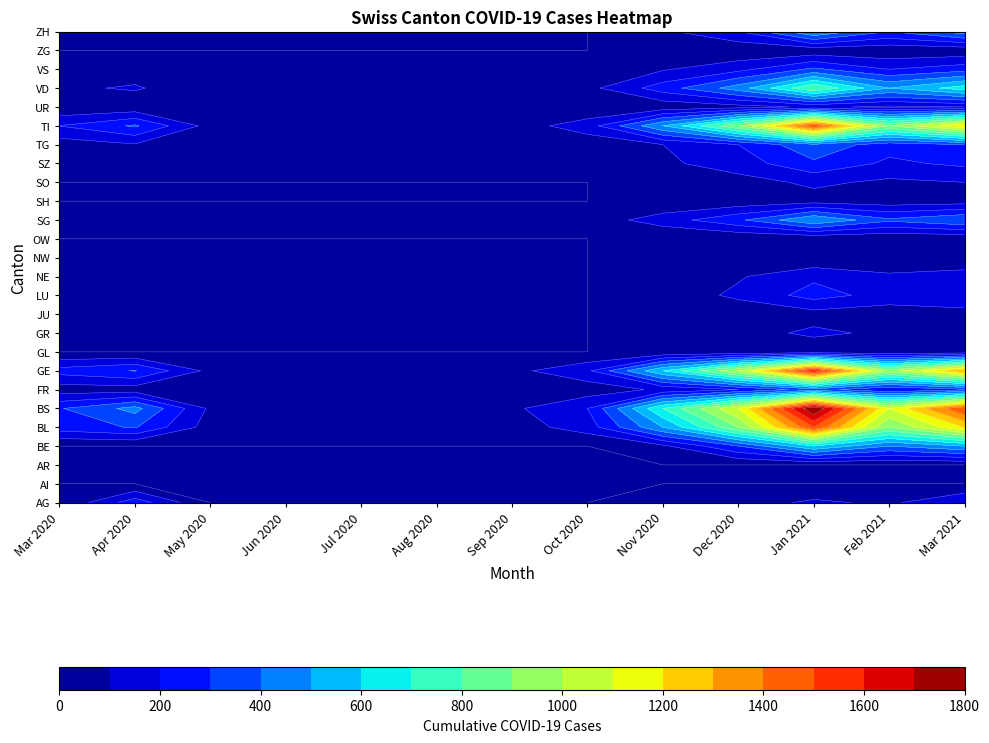

True or false: TI has a value of 60 at AR.

True